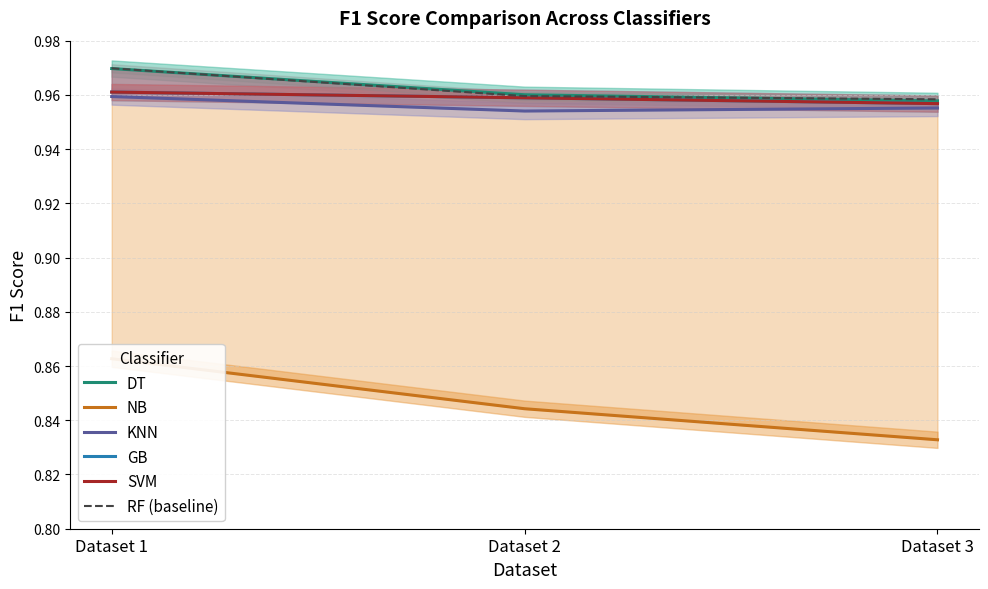

True or false: RF (baseline) has a value of 1.4 at Dataset 3.

False